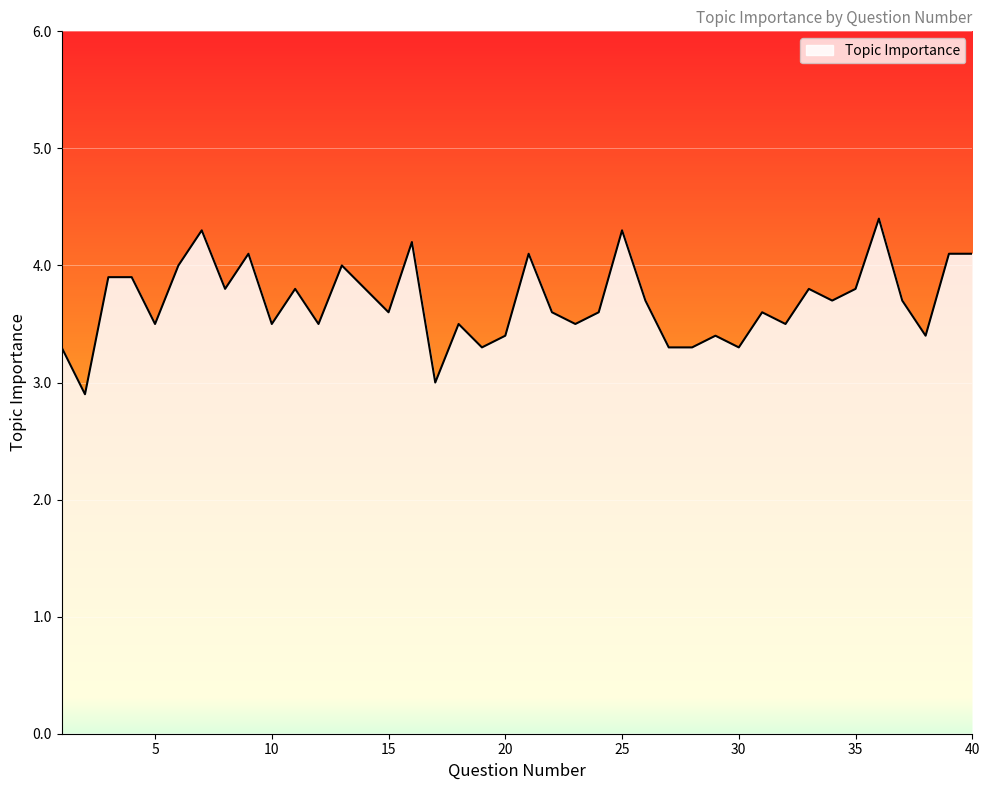

What is the difference between the maximum and minimum values?

1.5